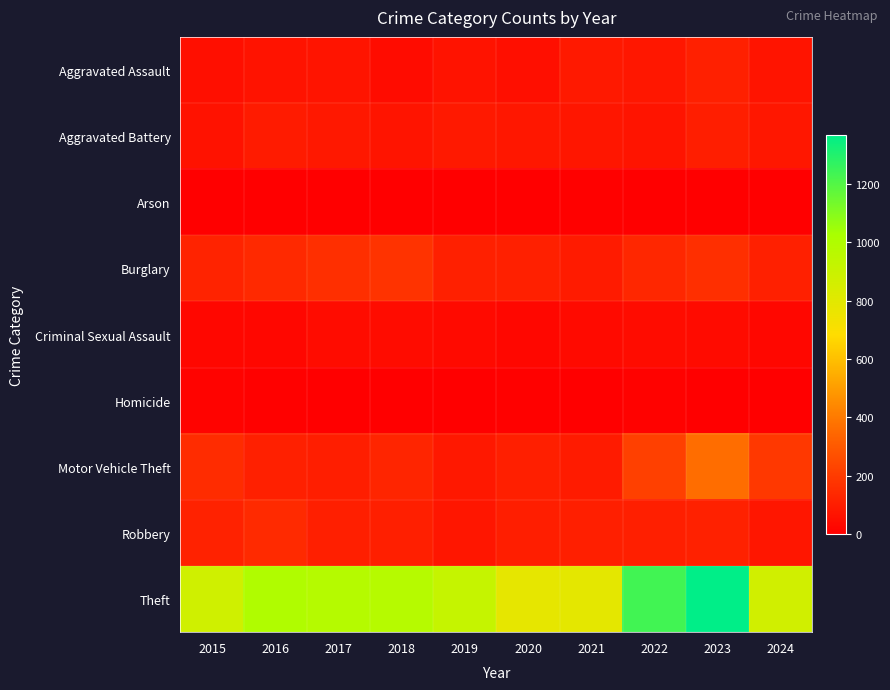

Reading left to right, extract all data points from this chart.

Aggravated Assault: 2015=54	2016=66	2017=72	2018=43	2019=65	2020=56	2021=86	2022=78	2023=110	2024=71
Aggravated Battery: 2015=64	2016=93	2017=83	2018=70	2019=88	2020=82	2021=75	2022=71	2023=102	2024=78
Arson: 2015=2	2016=2	2017=1	2018=3	2019=2	2020=4	2021=8	2022=4	2023=2	2024=2
Burglary: 2015=121	2016=139	2017=162	2018=176	2019=110	2020=110	2021=95	2022=132	2023=161	2024=112
Criminal Sexual Assault: 2015=28	2016=28	2017=44	2018=43	2019=36	2020=27	2021=36	2022=43	2023=38	2024=29
Homicide: 2015=13	2016=8	2017=5	2018=2	2019=0	2020=6	2021=2	2022=10	2023=3	2024=0
Motor Vehicle Theft: 2015=152	2016=110	2017=104	2018=127	2019=84	2020=109	2021=96	2022=219	2023=364	2024=191
Robbery: 2015=117	2016=144	2017=105	2018=107	2019=75	2020=102	2021=105	2022=108	2023=114	2024=77
Theft: 2015=874	2016=999	2017=979	2018=977	2019=914	2020=782	2021=791	2022=1235	2023=1368	2024=871